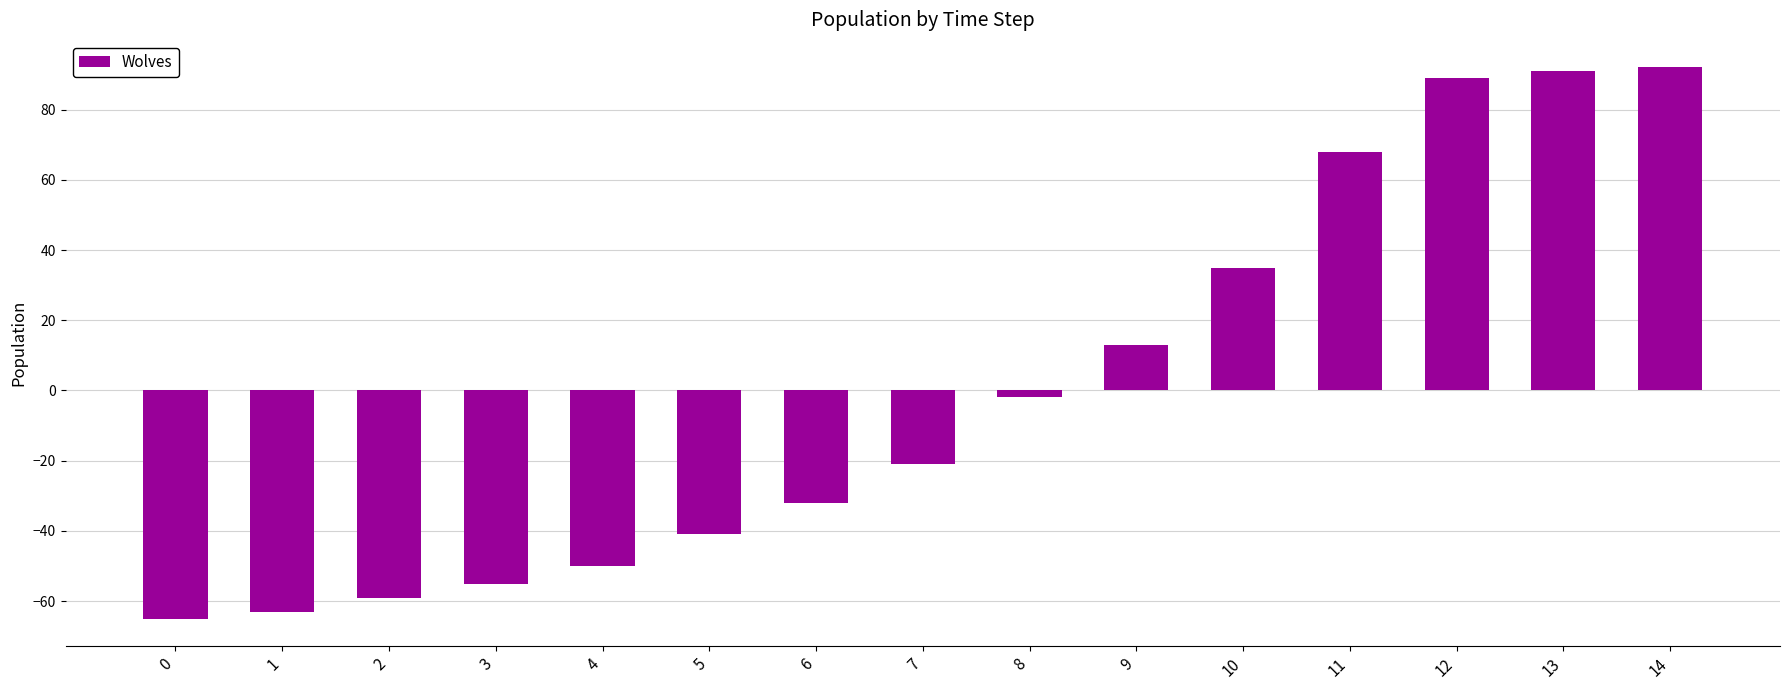

Is it true that the value at 14 is 92?

True